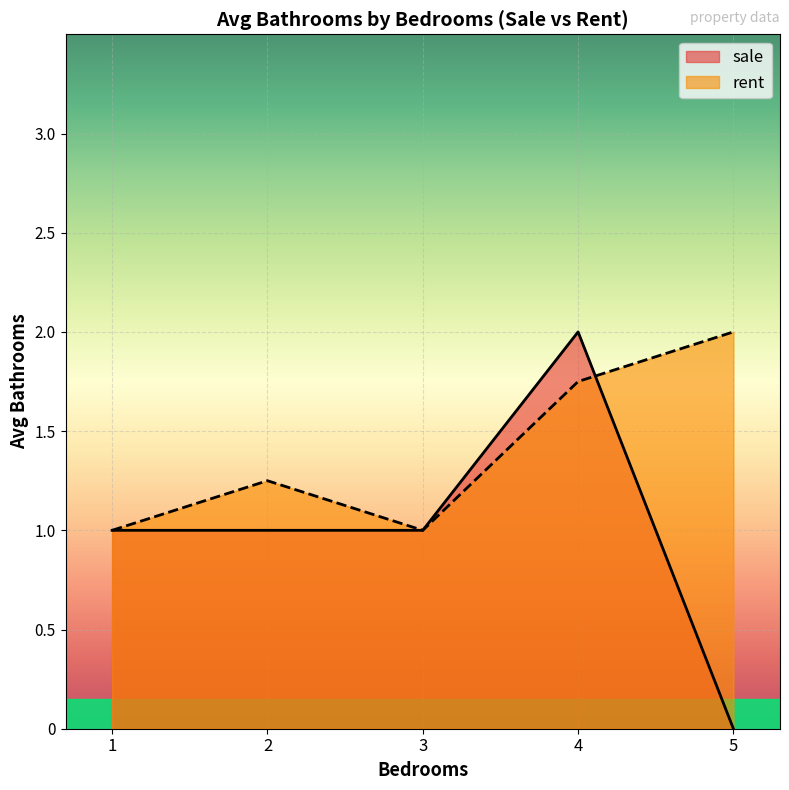

The value of sale at 4 is 2.0. True or false?

True